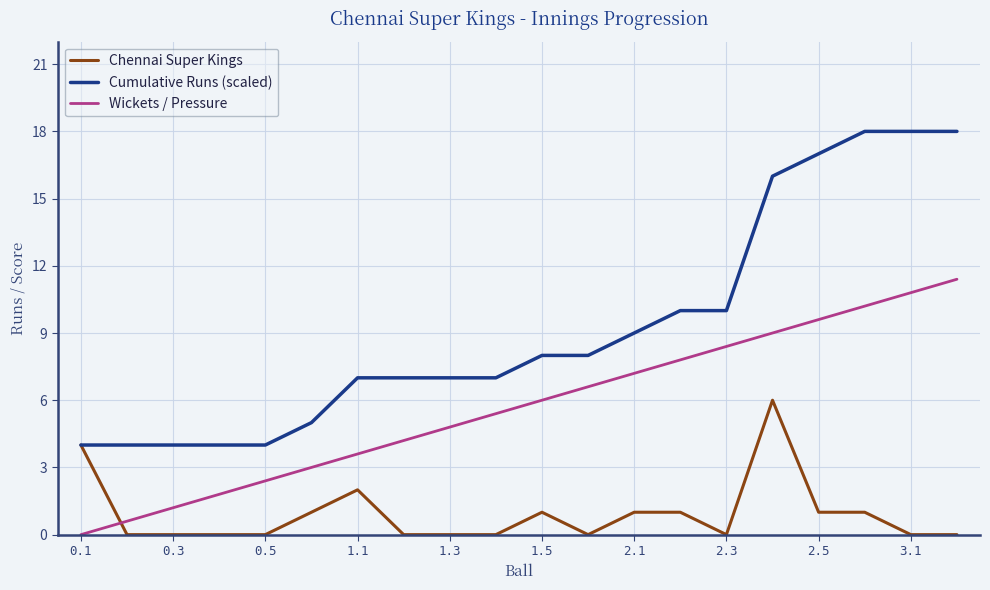

Count the number of data series in this chart.

3